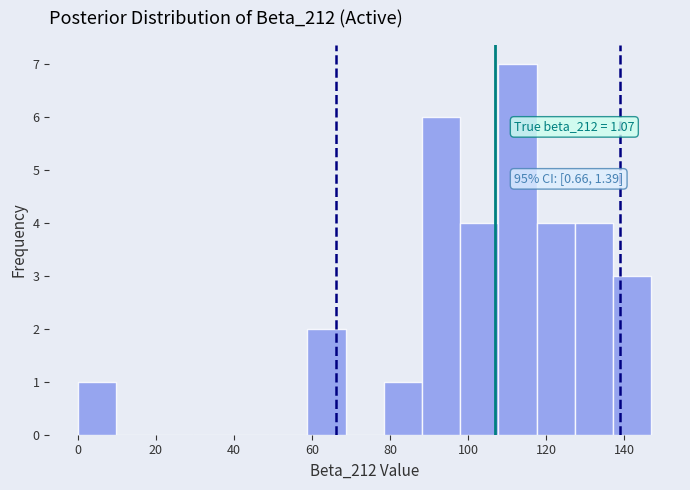

Over which range of the x-axis is the bar tallest?

107.8 to 117.6